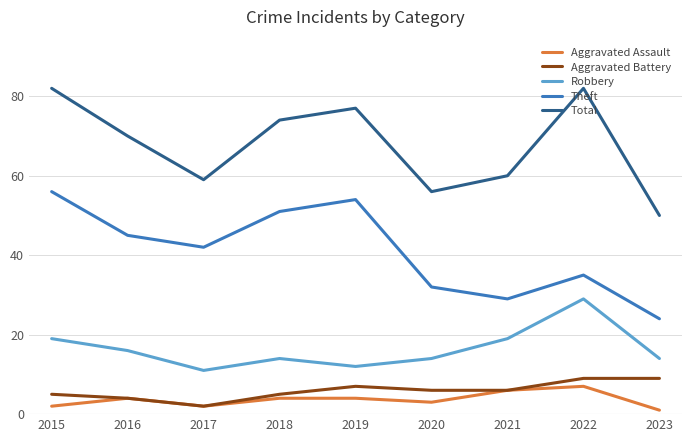

What is the average value of the Aggravated Assault series?

4